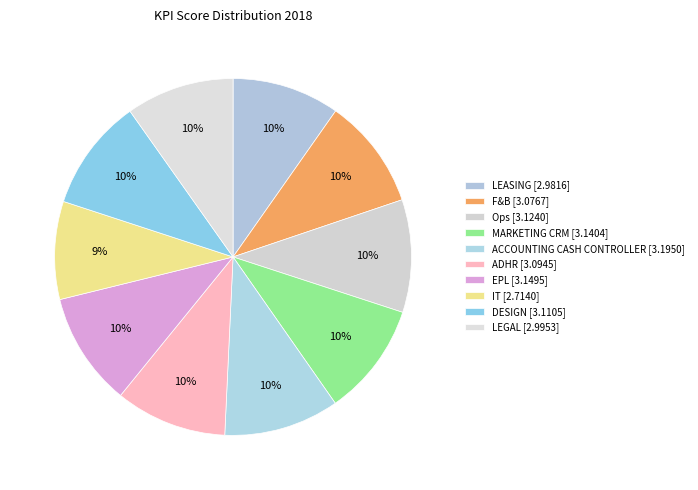

To the nearest percent, what portion does LEGAL represent?

10%